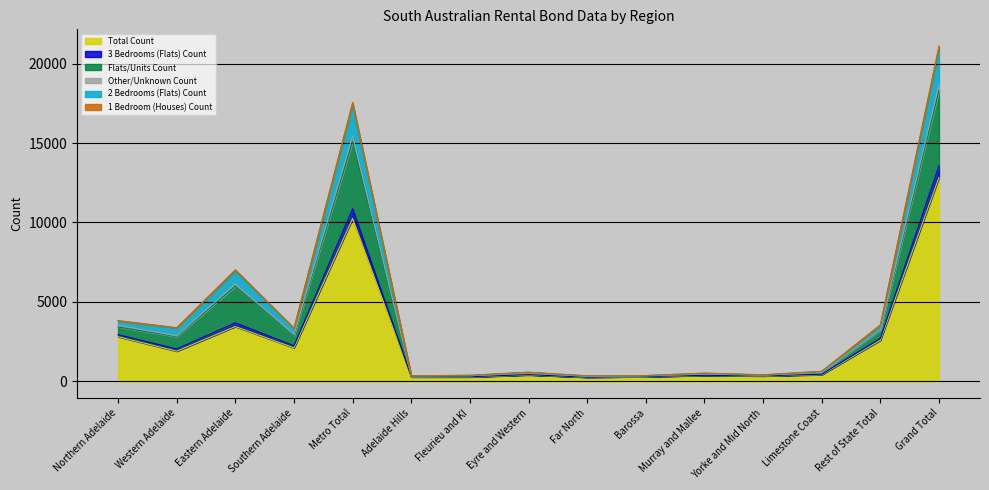

At which category does the chart reach its peak across all series?

Grand Total